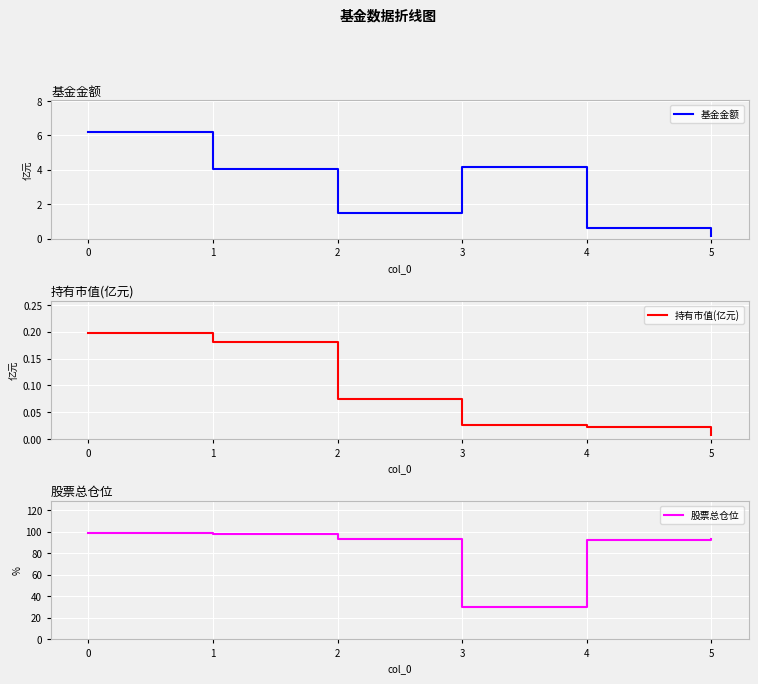

The 基金金额 series shows 6.2 at 0. True or false?

True